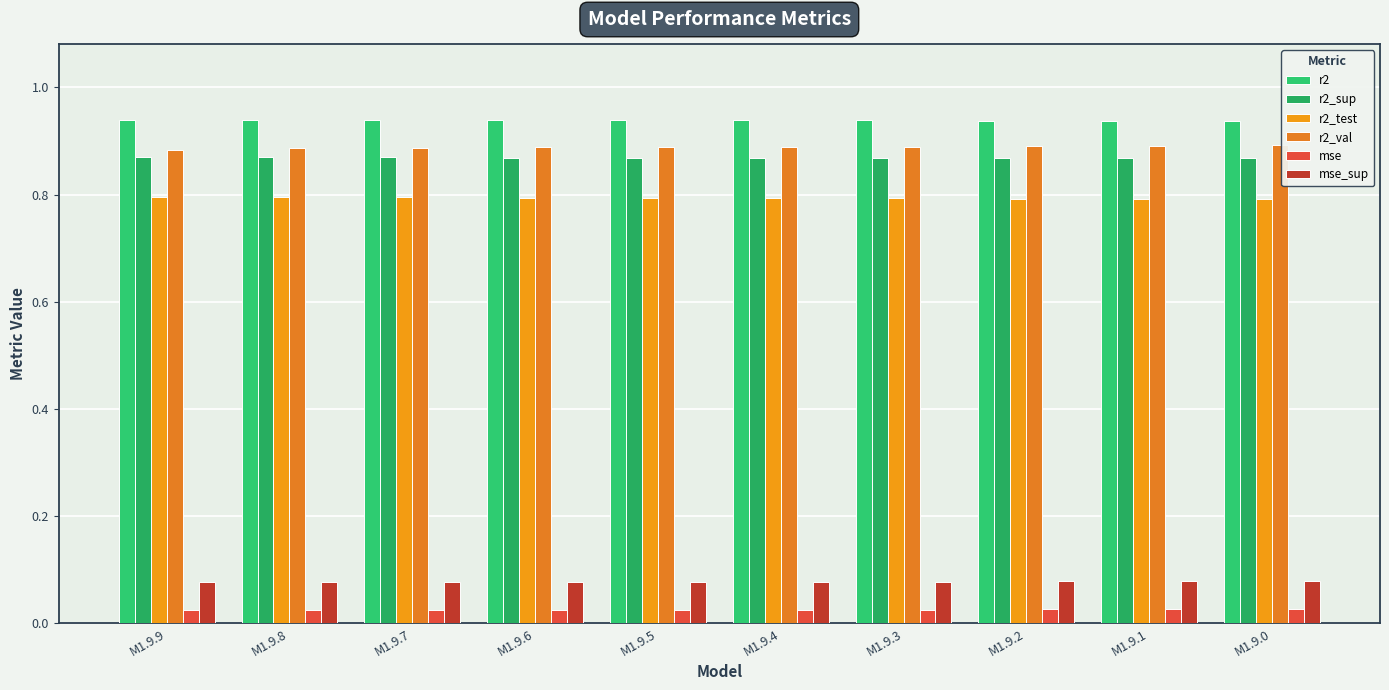

Count the number of data series in this chart.

6